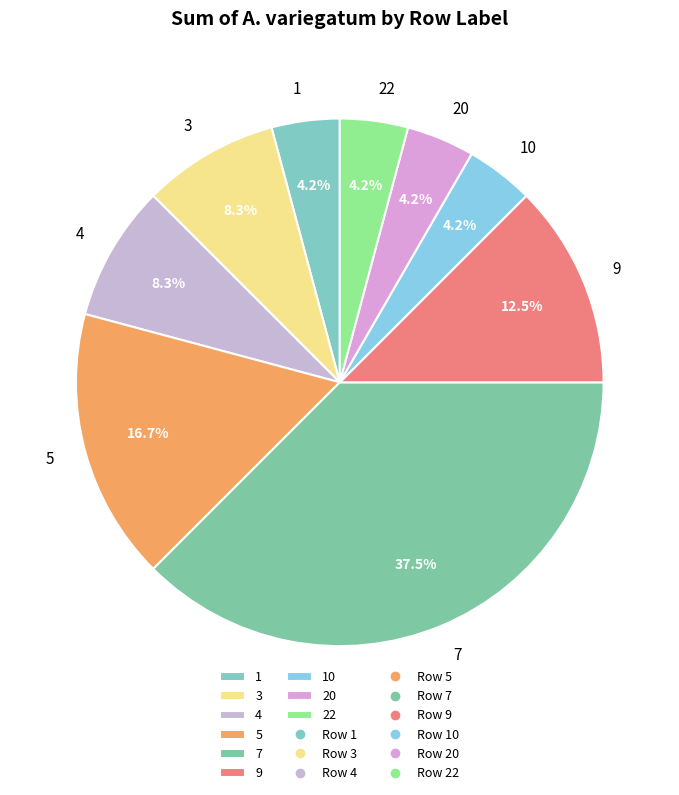

What percentage is NOT represented by 5?

83.3%